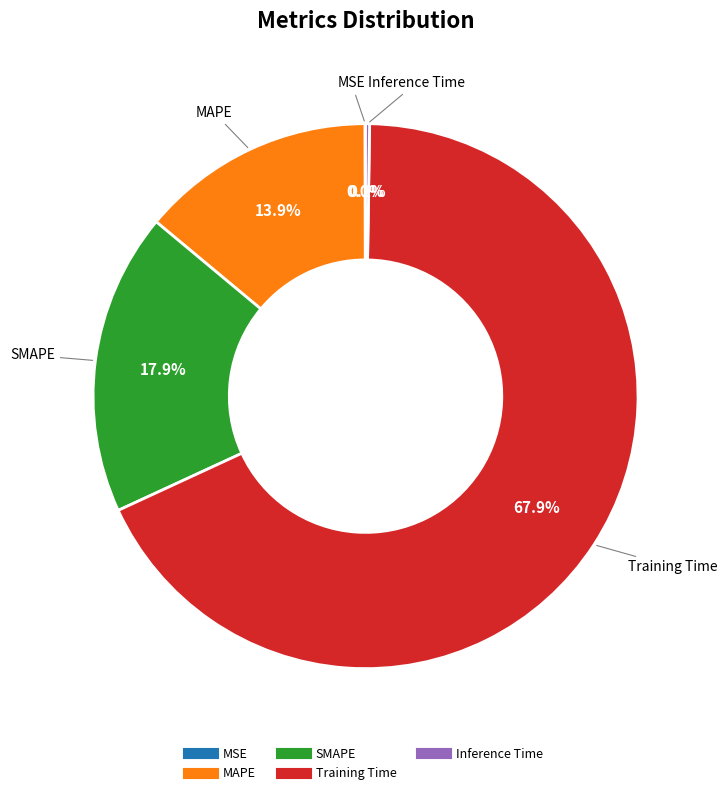

What percentage is the SMAPE slice, to the nearest percent?

18%